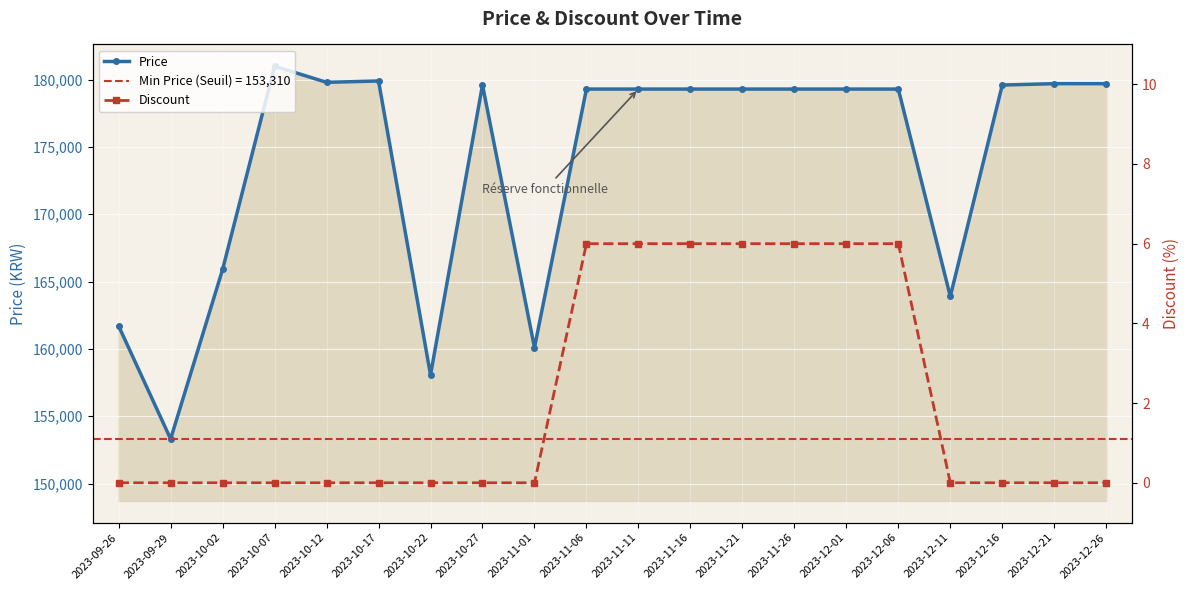

What is the value of the Discount point at the 14th from the left?

6